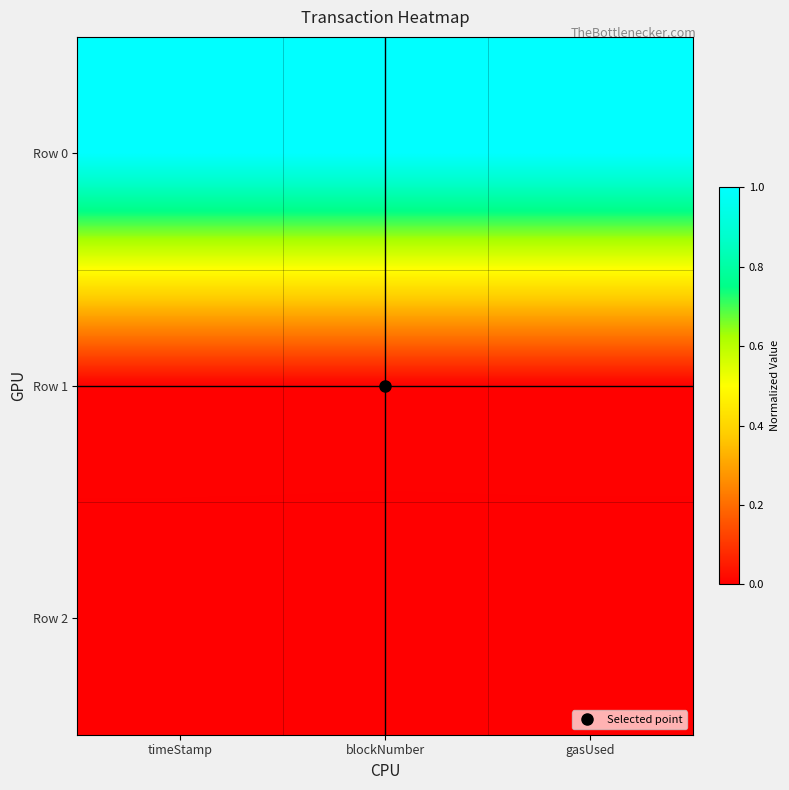

At gasUsed, list the series in order from largest to smallest.

Row 0, Row 1, Row 2